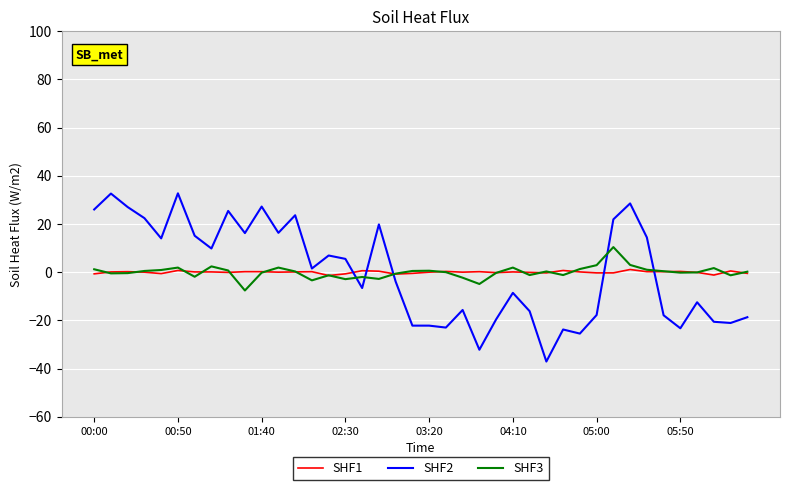

Which series has the largest range (max minus min)?

SHF2